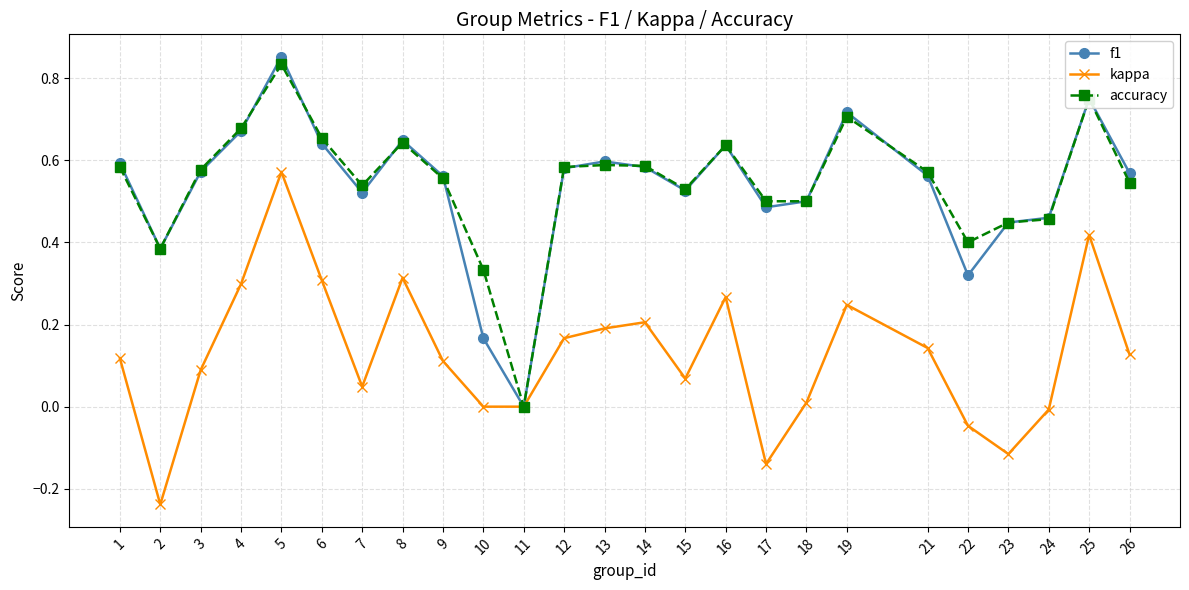

Which series changed the most between 8 and 25?

accuracy